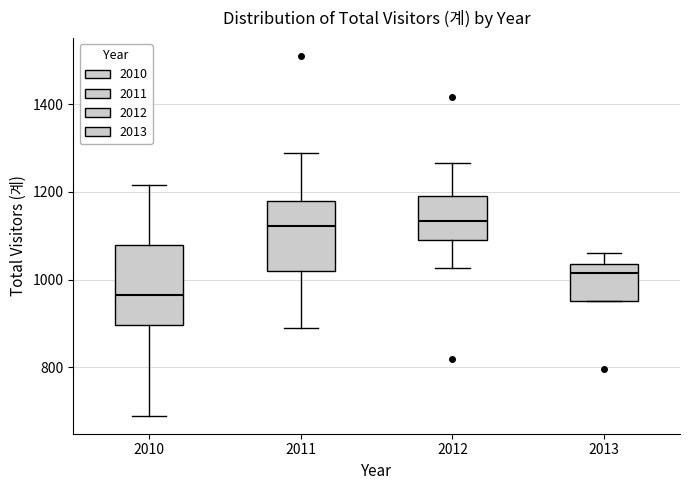

Which box is the tallest, from its lower edge to its upper edge?

2010